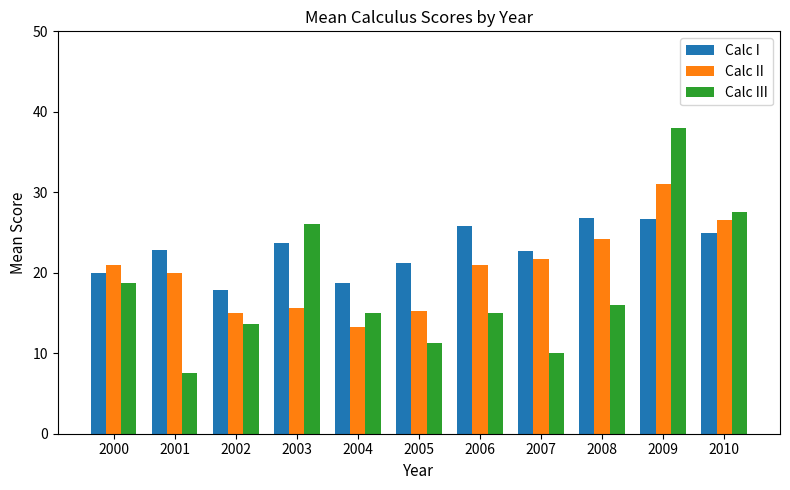

How many bars are there in each group?

3